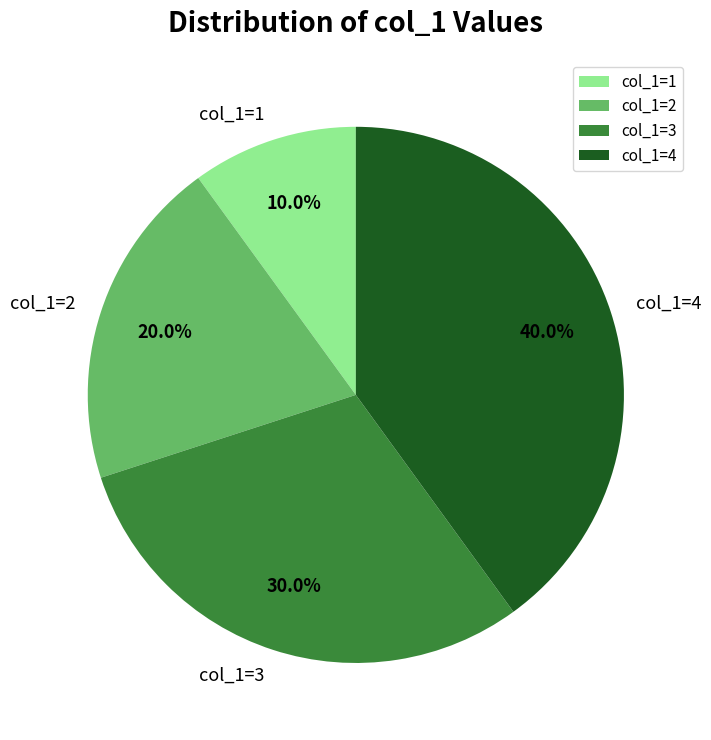

Do col_1=2 and col_1=1 together represent more than half of the pie?

No